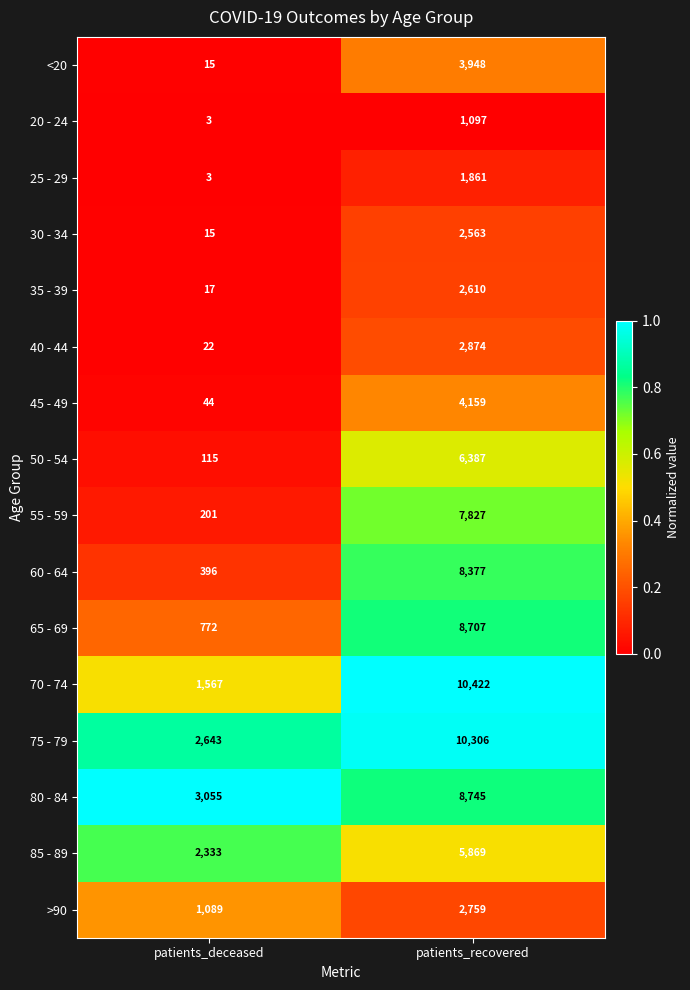

What is the spread (max minus min) of values at patients_recovered?

9325